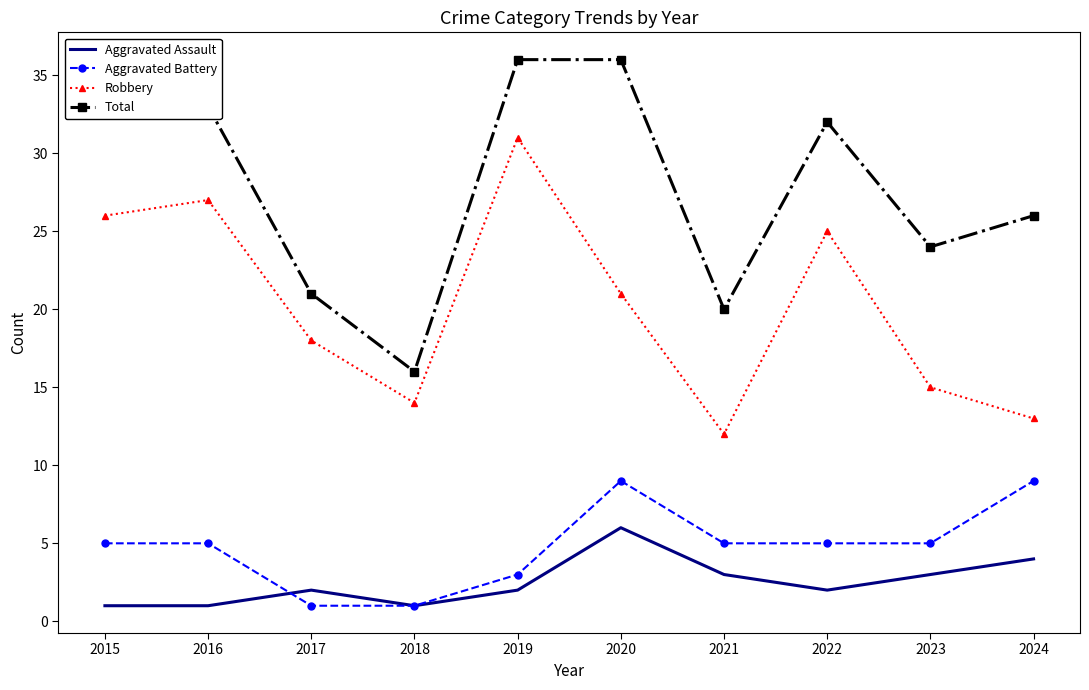

True or false: Aggravated Assault and Aggravated Battery intersect in this chart.

True